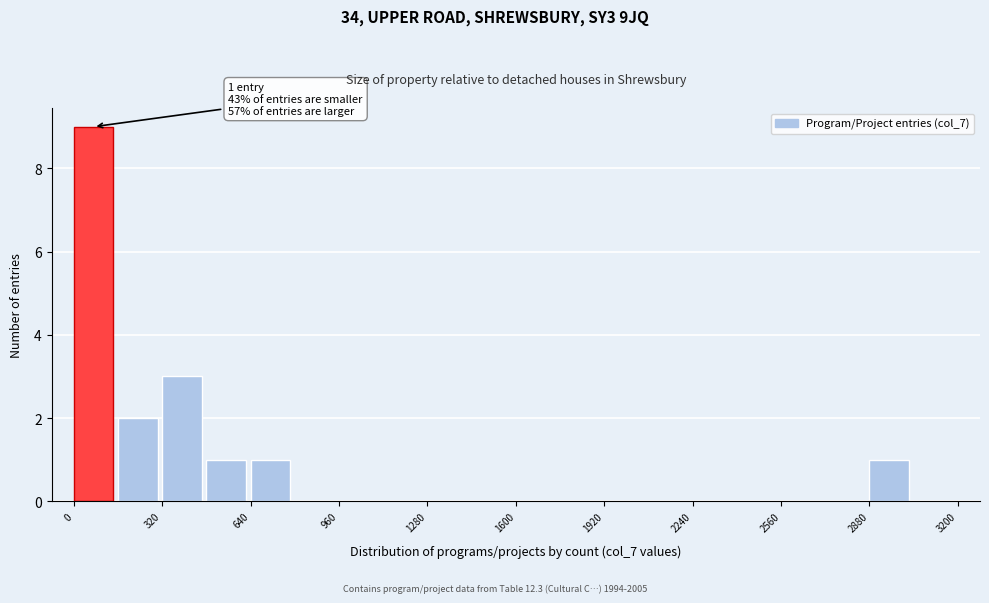

Read against the x-axis, roughly where is the centre of the tallest bar?

50